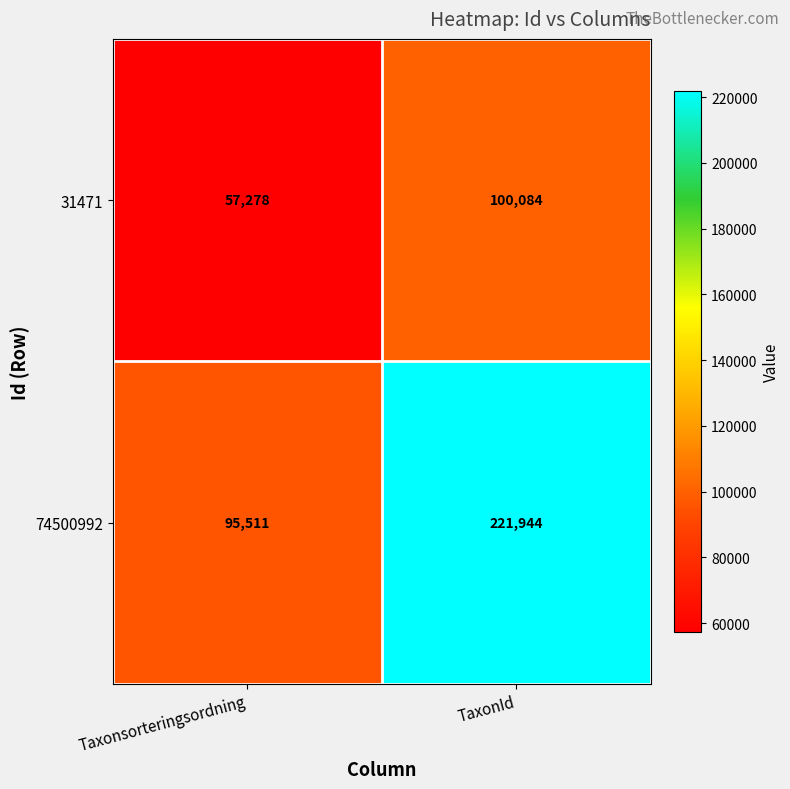

At which category does the chart reach its minimum across all series?

Taxonsorteringsordning